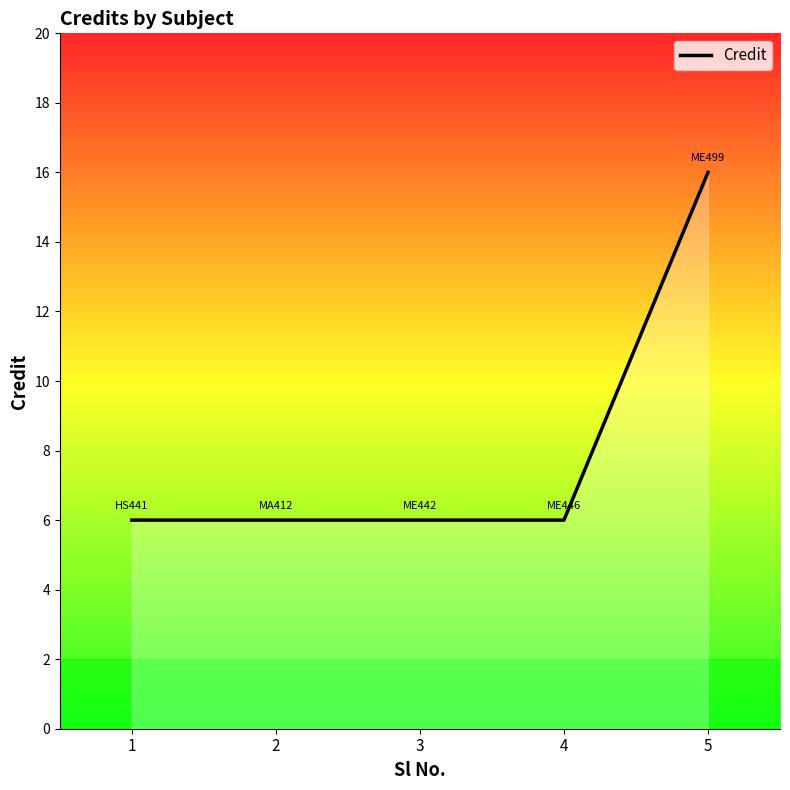

Approximately how many times larger is the value at 3 compared to 2?

1.0